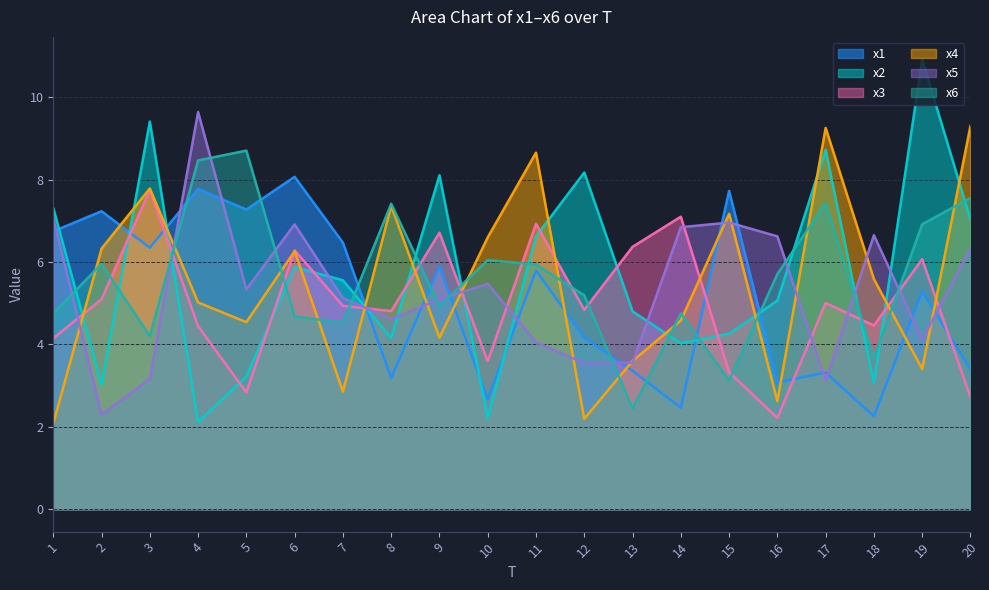

What is the total value across all series at 3?

38.7